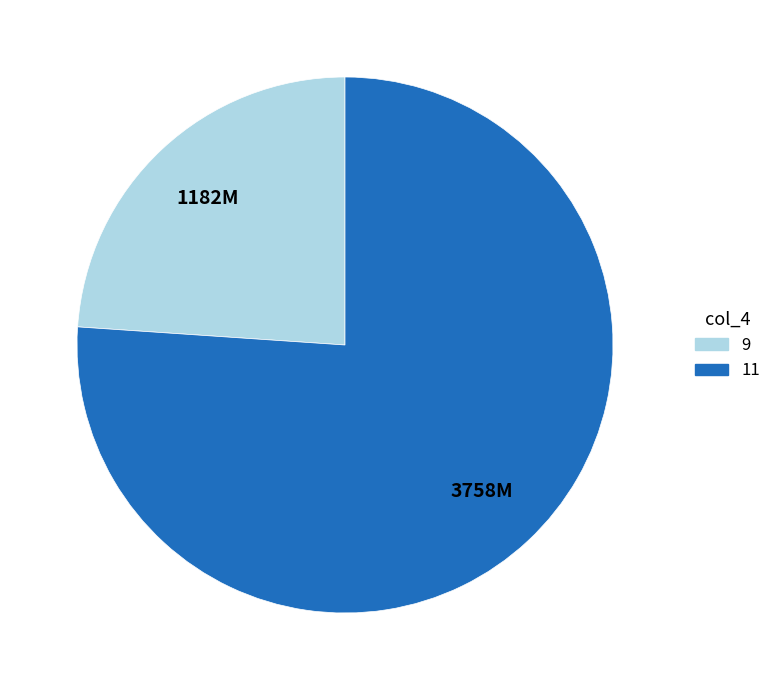

Do 11 and 9 together represent more than half of the pie?

Yes